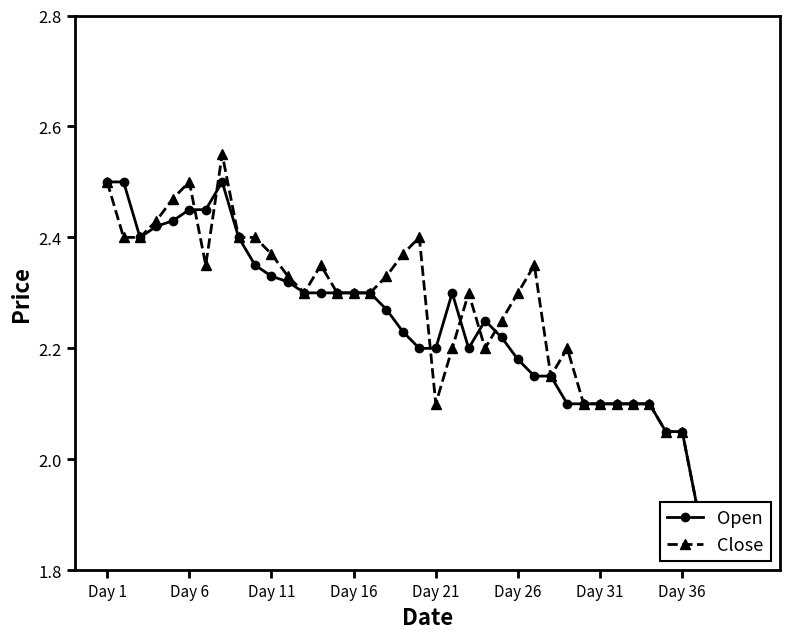

What are all the series names shown in the legend?

Open, Close